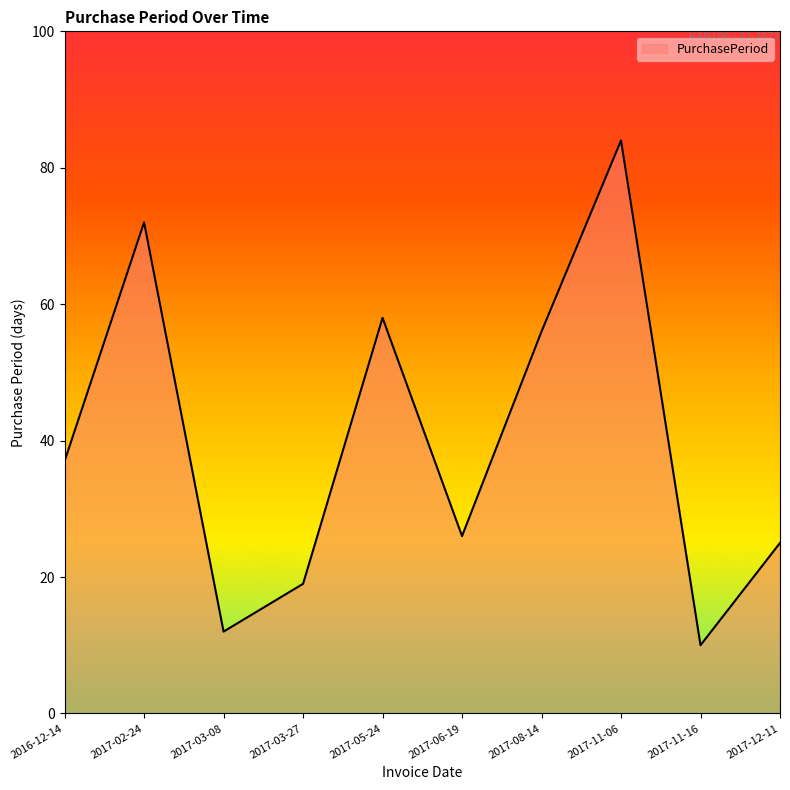

Reading left to right, list all the values displayed in this chart.

37	72	12	19	58	26	56	84	10	25